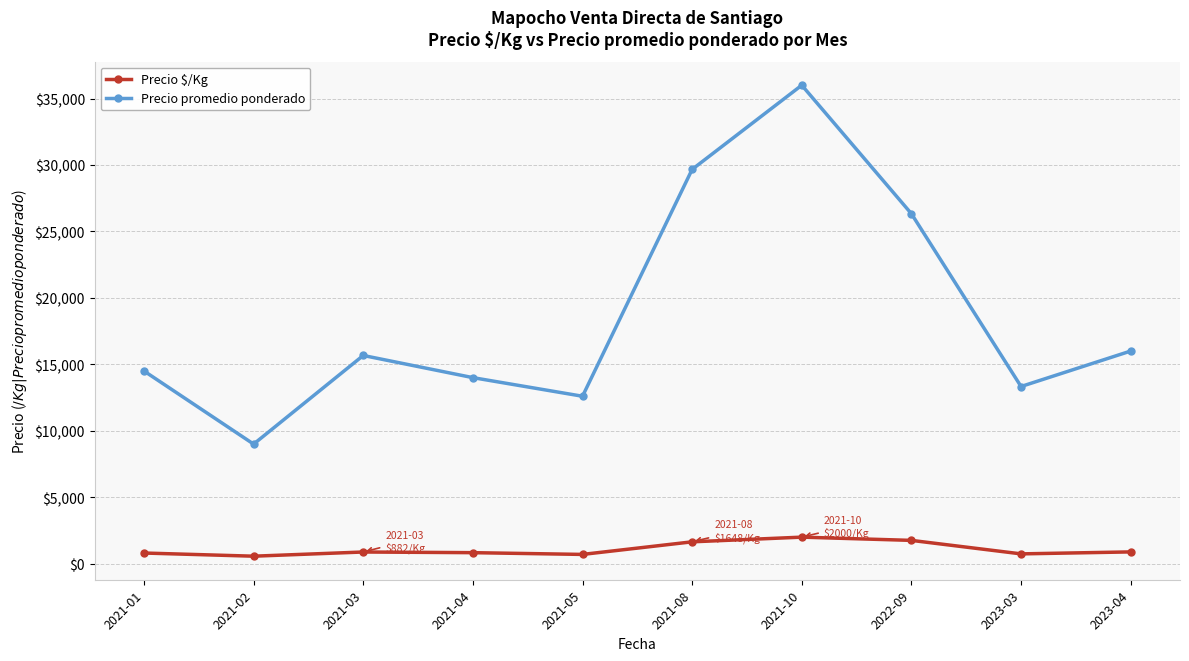

What is the average value of the Precio promedio ponderado series?

18710